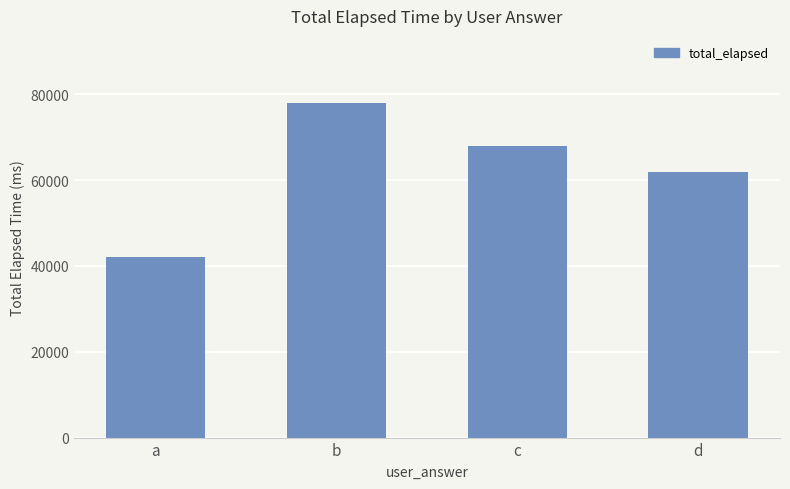

How many values are between 62000 and 78000?

3